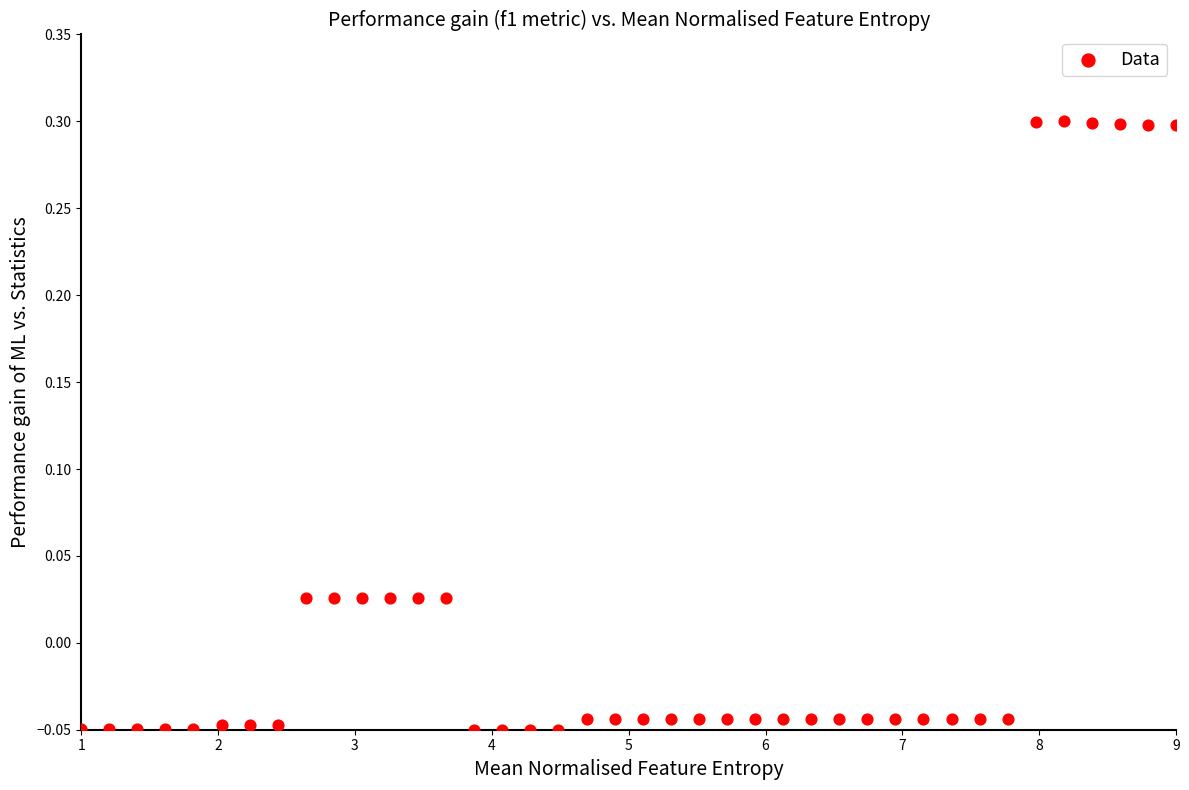

What is the range of X values (max minus min)?

8.0